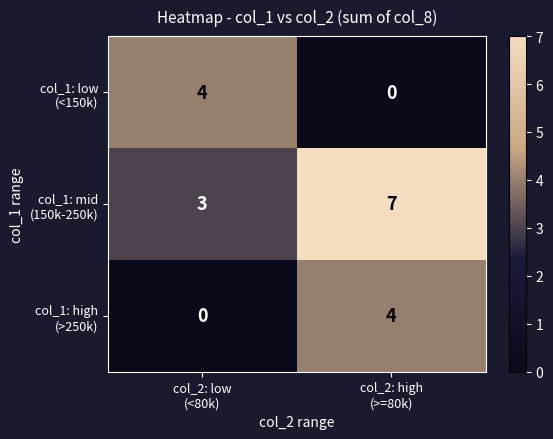

What is the total value across all series at col_2: high
(>=80k)?

11